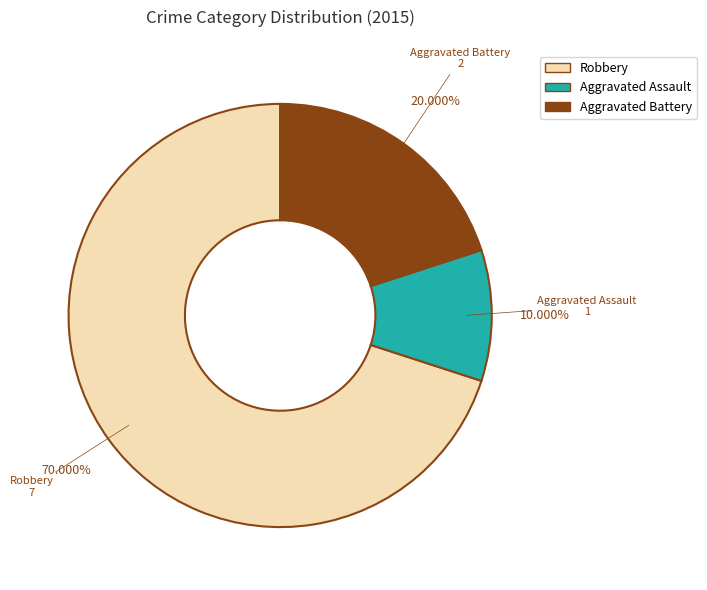

Which slice is the smallest?

Aggravated Assault